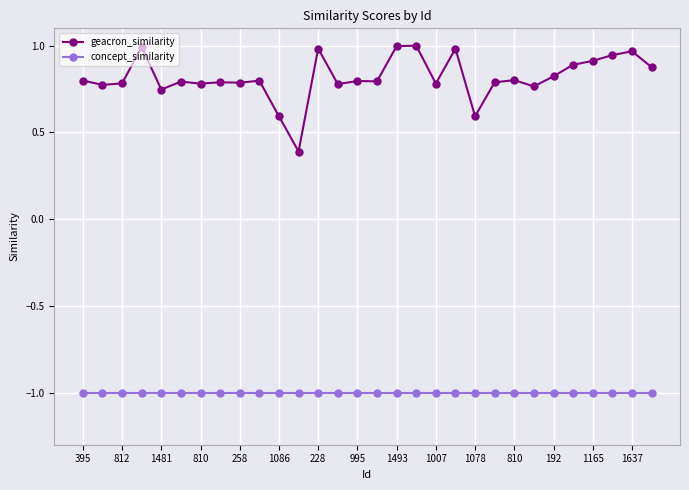

What is the value of the concept_similarity point at the 20th from the left?

-1.0